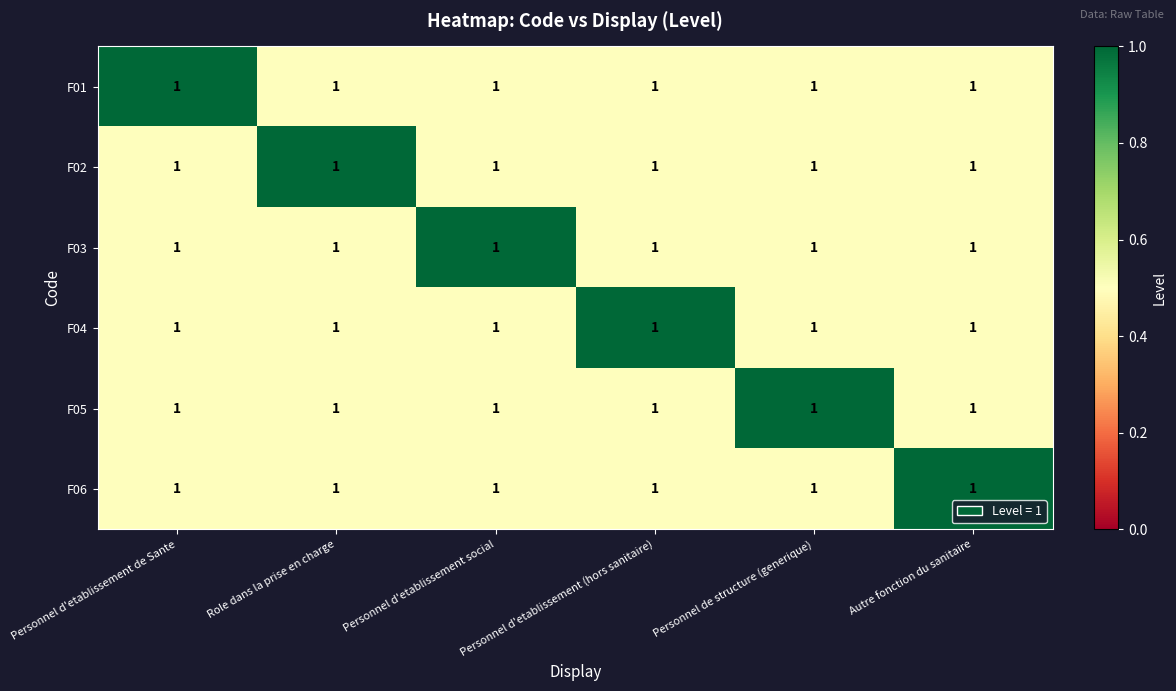

What is the difference between the highest and lowest values at Autre fonction du sanitaire?

0.5